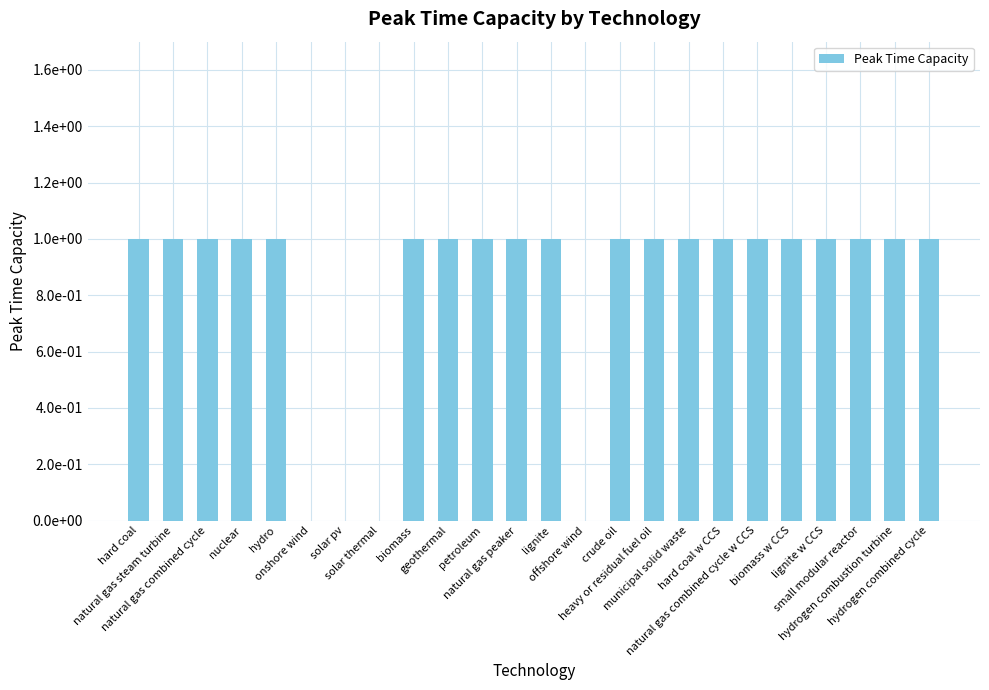

Are the bars horizontal?

No